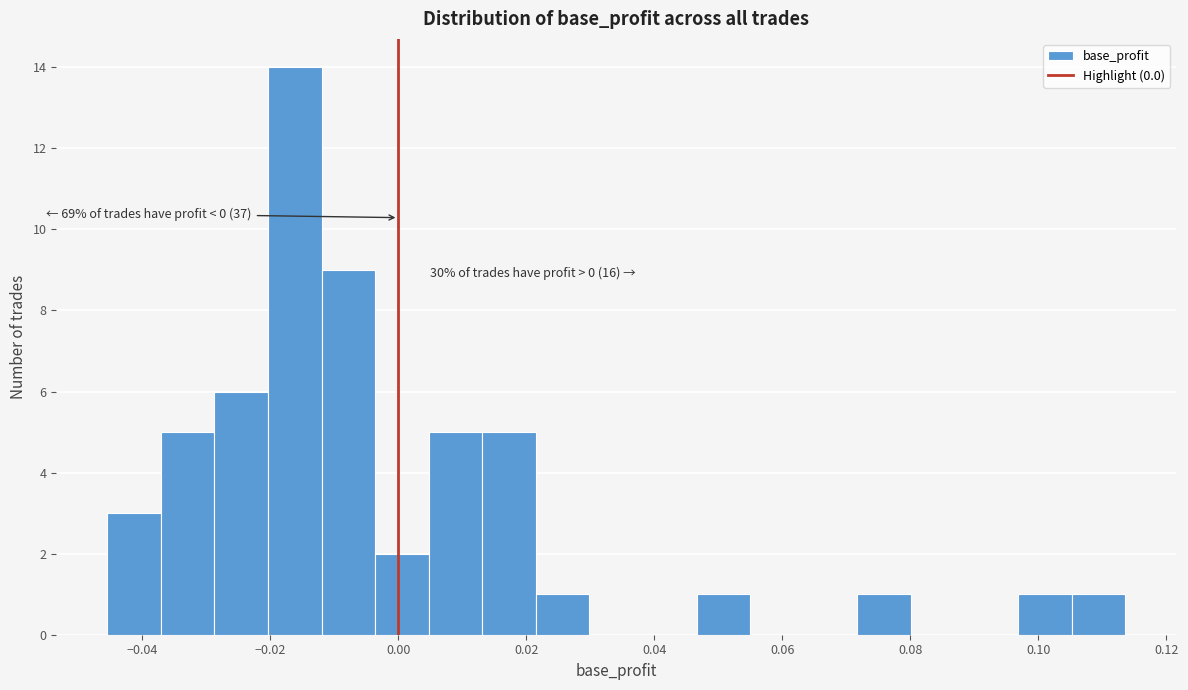

Over which range of the x-axis is the bar tallest?

-0.020 to -0.012